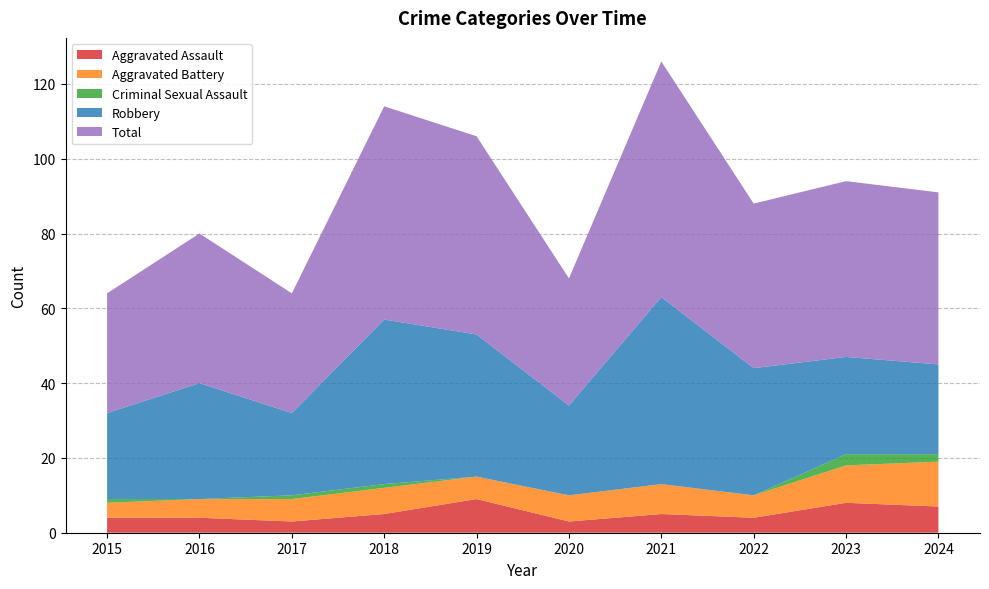

Reading left to right, list all the values displayed in this chart.

Aggravated Assault: 2015=4	2016=4	2017=3	2018=5	2019=9	2020=3	2021=5	2022=4	2023=8	2024=7
Aggravated Battery: 2015=4	2016=5	2017=6	2018=7	2019=6	2020=7	2021=8	2022=6	2023=10	2024=12
Criminal Sexual Assault: 2015=1	2016=0	2017=1	2018=1	2019=0	2020=0	2021=0	2022=0	2023=3	2024=2
Robbery: 2015=23	2016=31	2017=22	2018=44	2019=38	2020=24	2021=50	2022=34	2023=26	2024=24
Total: 2015=32	2016=40	2017=32	2018=57	2019=53	2020=34	2021=63	2022=44	2023=47	2024=46